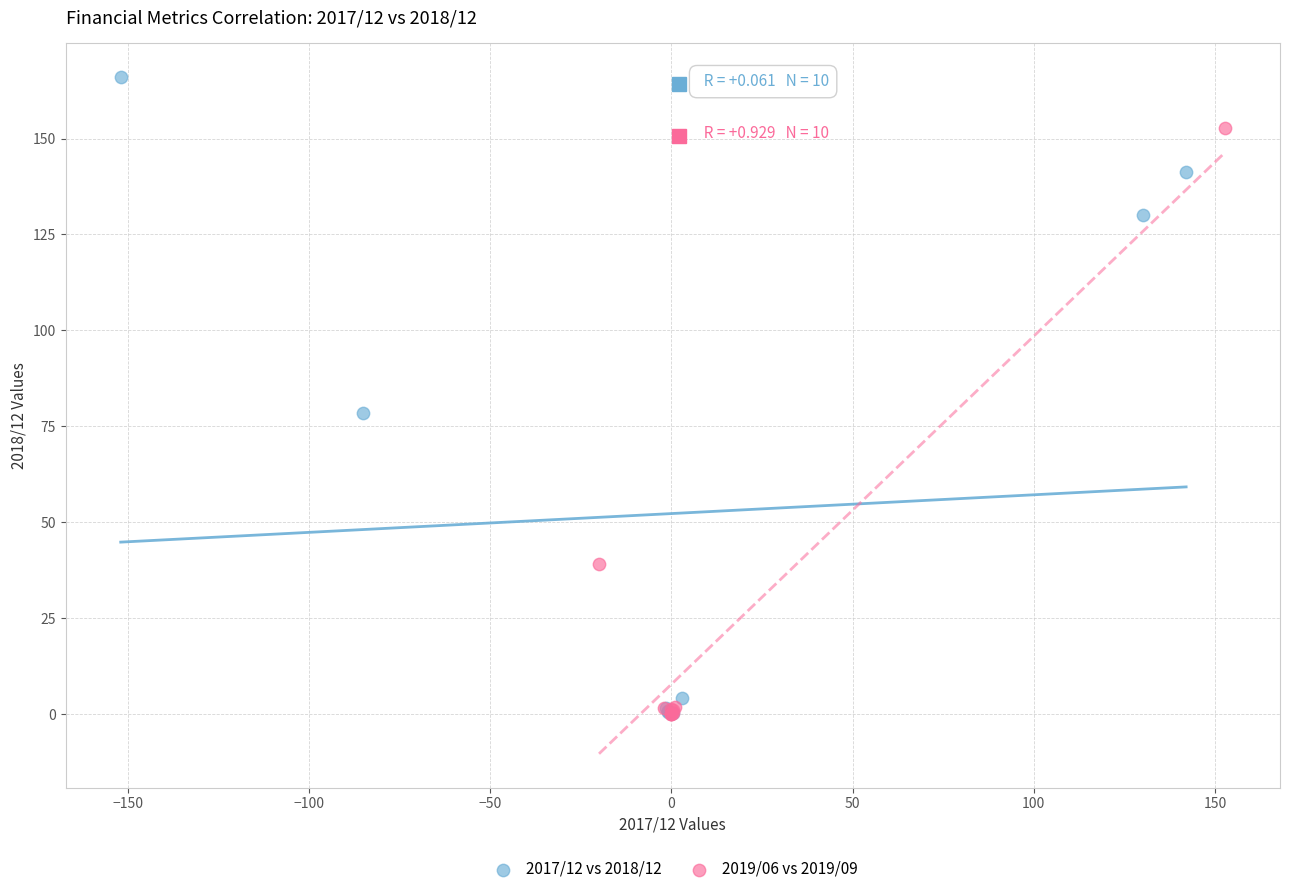

What are all the series names shown in the legend?

2017/12 vs 2018/12, 2019/06 vs 2019/09